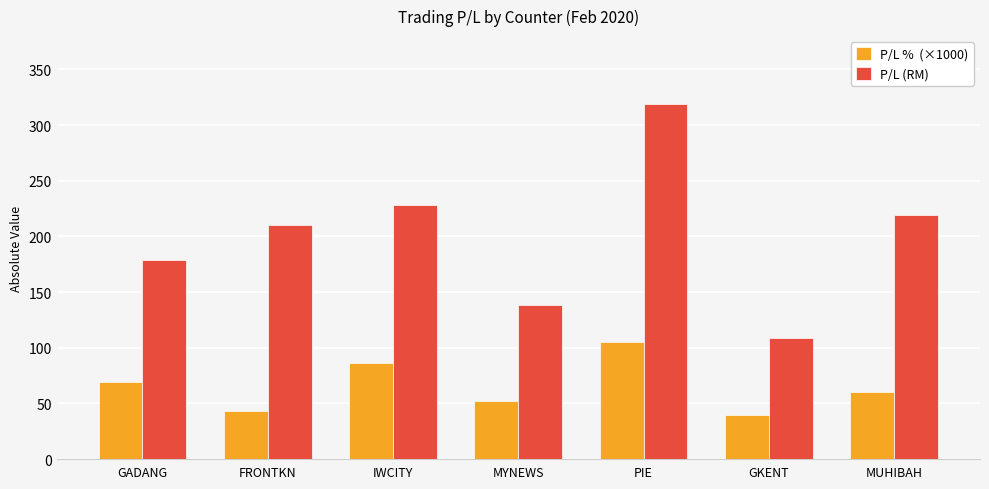

What is the label of the 1st bar from the right?

MUHIBAH